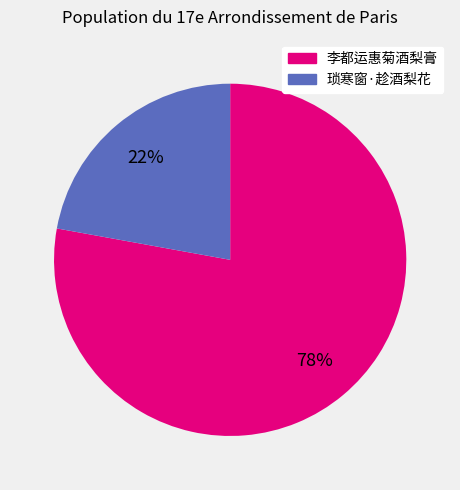

Which slice represents more than half of the pie?

李都运惠菊酒梨膏